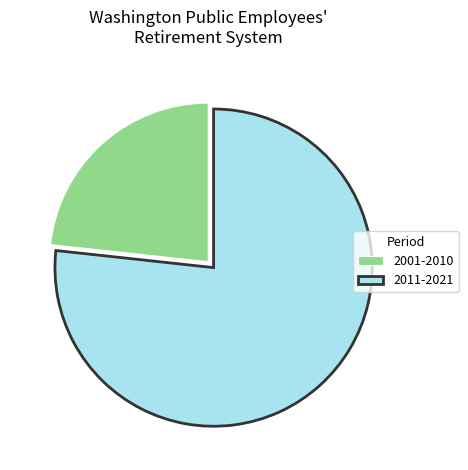

The 2011-2021 slice represents 77% of the pie. True or false?

True